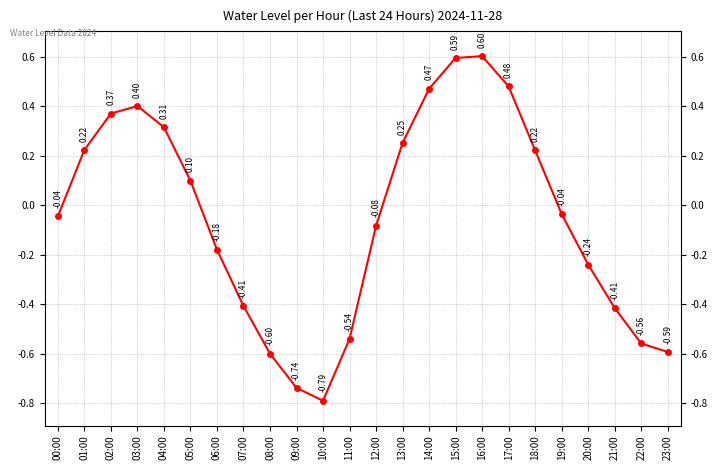

How many values are below 0?

13